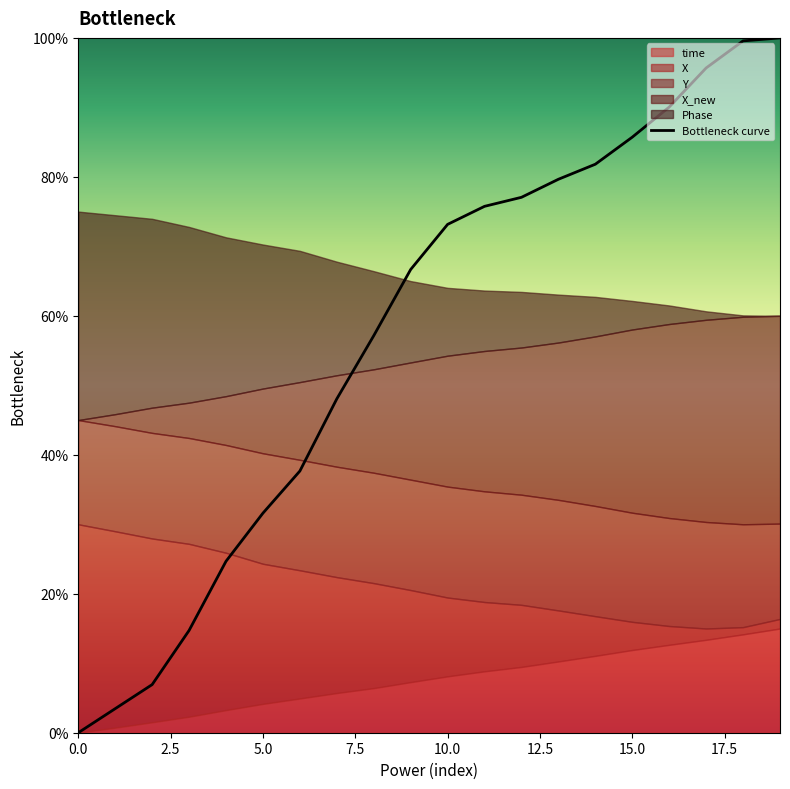

The chart shows a value of 144.5 at 14. True or false?

False